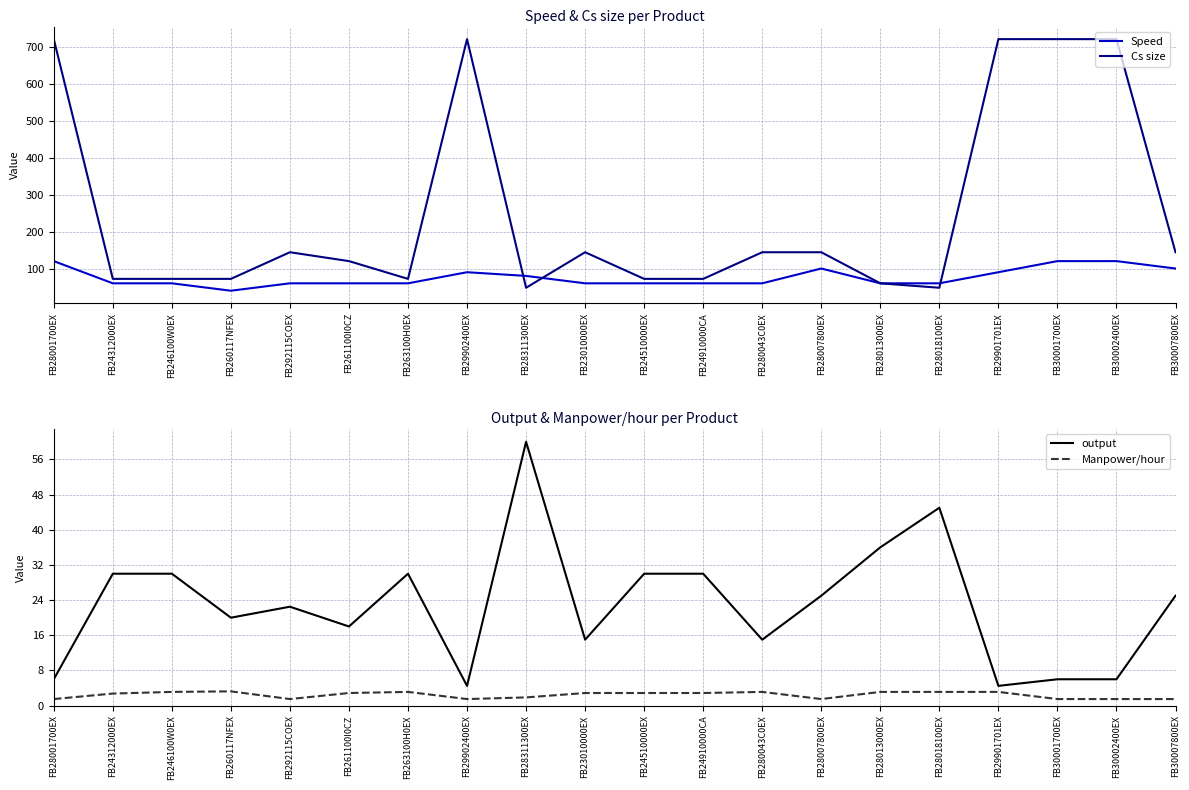

Reading left to right, transcribe all the data shown in this chart.

Speed: 120.0	60.0	60.0	40.0	60.0	60.0	60.0	90.0	80.0	60.0	60.0	60.0	60.0	100.0	60.0	60.0	90.0	120.0	120.0	100.0
Cs size: 720.0	72.0	72.0	72.0	144.0	120.0	72.0	720.0	48.0	144.0	72.0	72.0	144.0	144.0	60.0	48.0	720.0	720.0	720.0	144.0
output: 6.0	30.0	30.0	20.0	22.5	18.0	30.0	4.5	60.0	15.0	30.0	30.0	15.0	25.0	36.0	45.0	4.5	6.0	6.0	25.0
Manpower/hour: 1.5	2.8	3.1	3.2	1.5	2.9	3.1	1.5	1.9	2.9	2.9	2.9	3.1	1.5	3.1	3.1	3.1	1.5	1.5	1.5